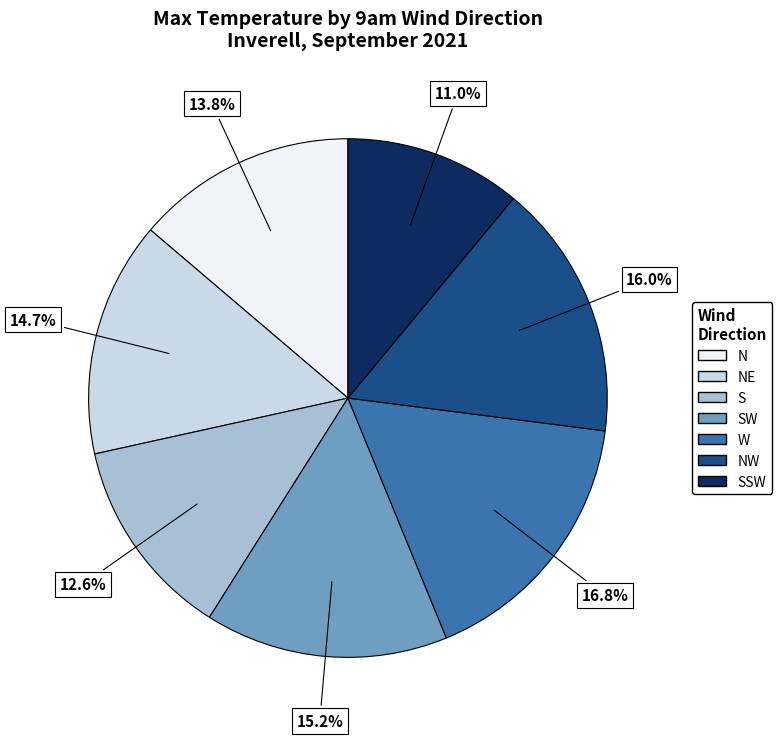

To the nearest percent, what is the difference between the largest and smallest slice percentages?

6%